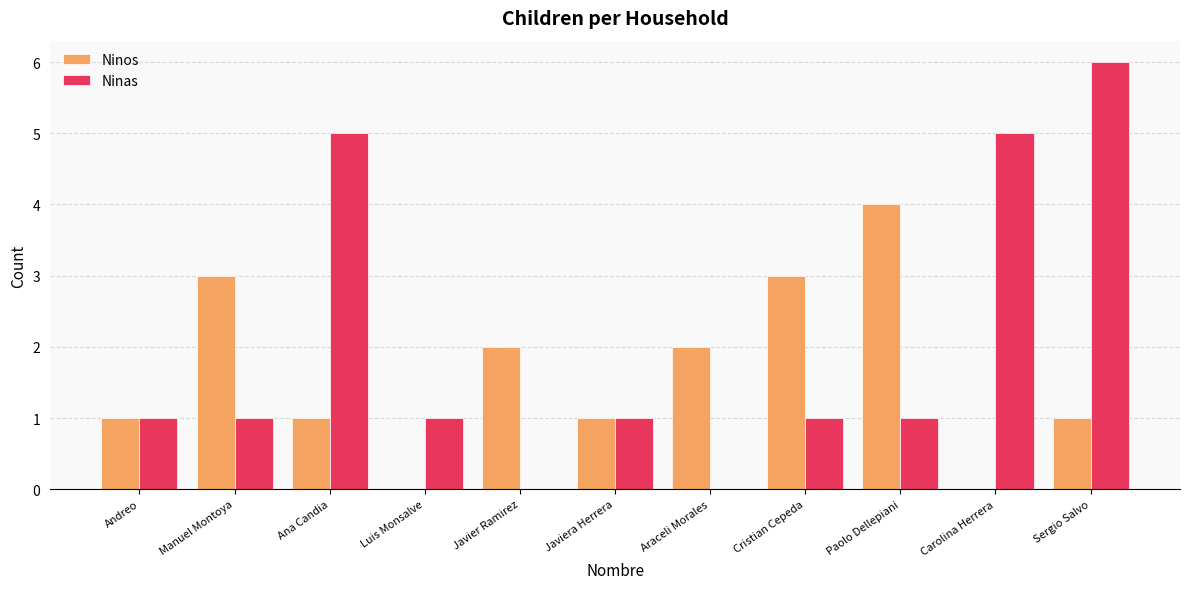

Which category has the highest value in the Ninos series?

Paolo Dellepiani